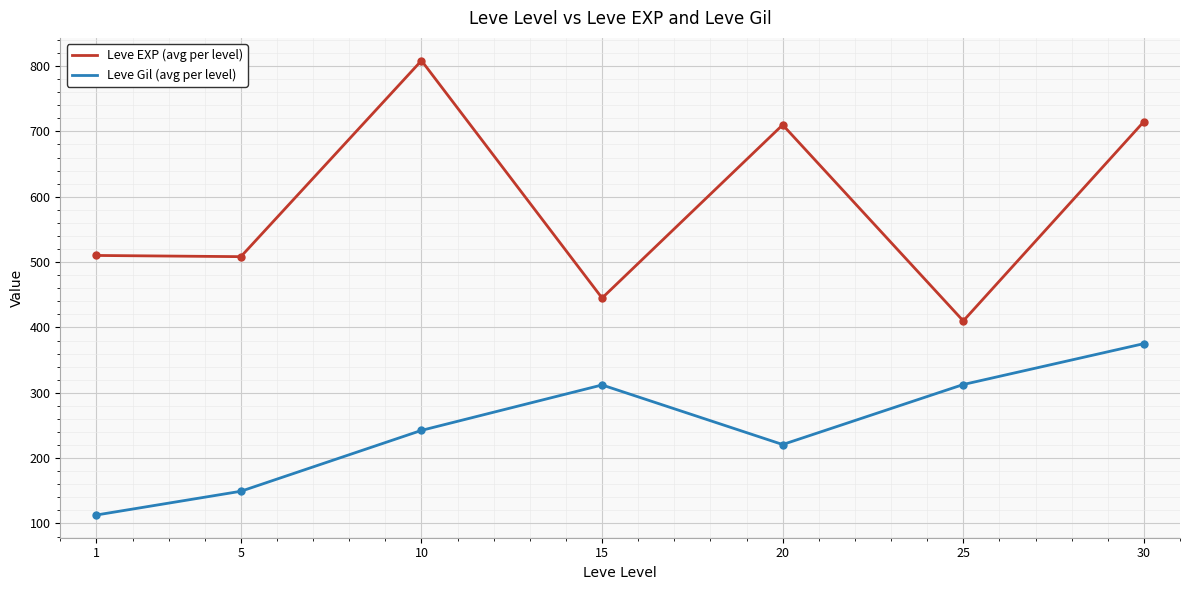

What is the difference between the highest and lowest values at 25?

97.3